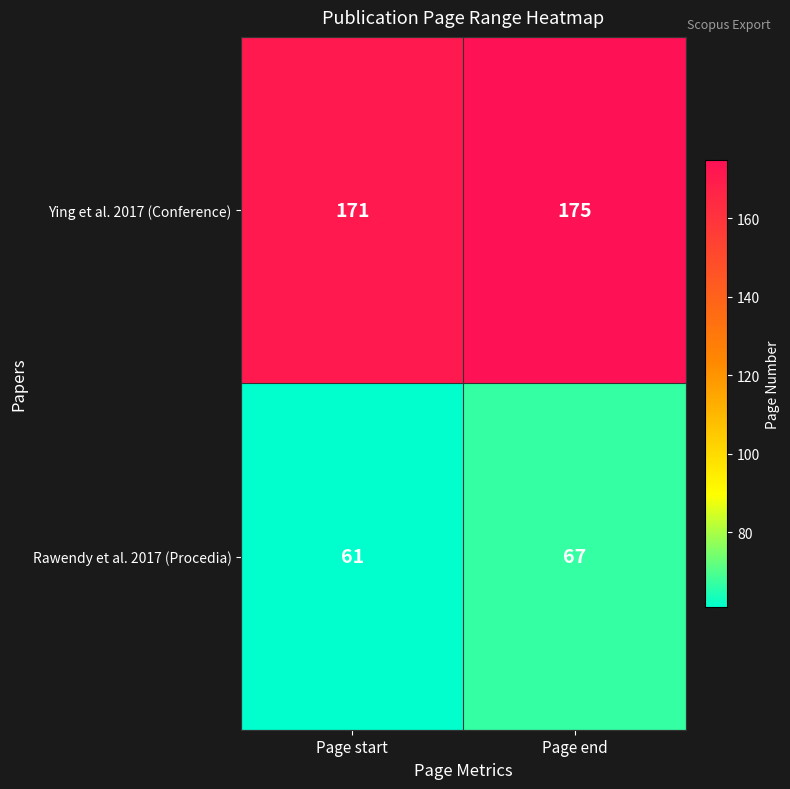

At which category does the chart reach its peak across all series?

Page end